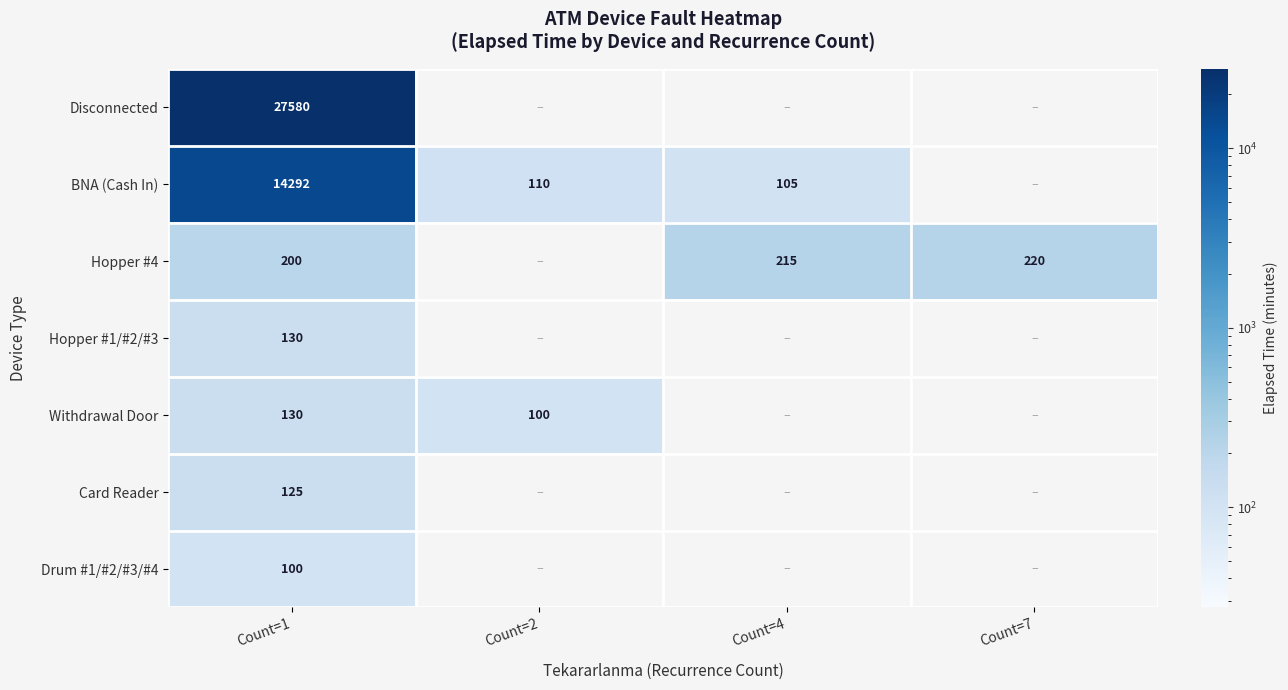

What is the spread (max minus min) of values at Count=1?

27480